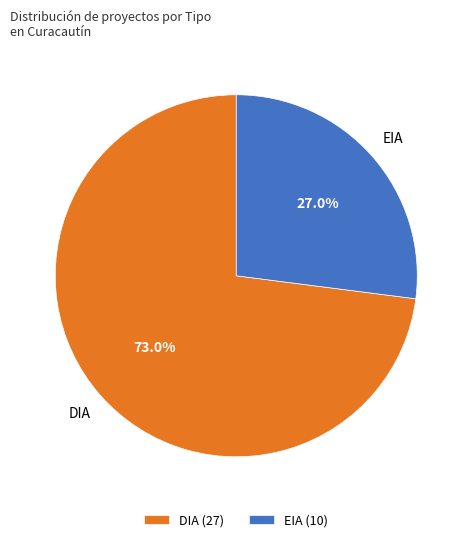

Which has a higher value, DIA (27) or EIA (10)?

DIA (27)